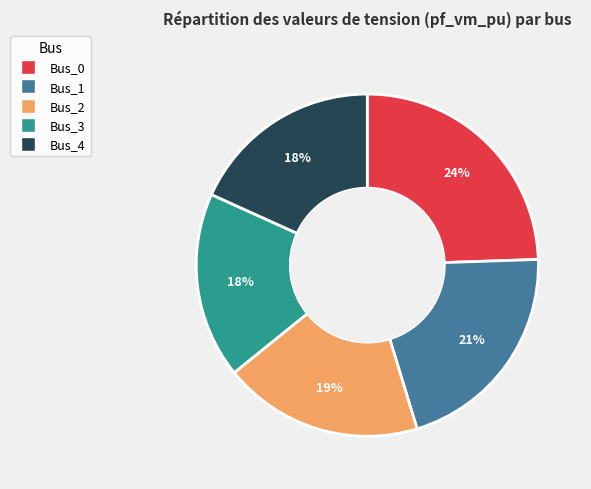

What is the largest slice in the pie chart?

Bus_0